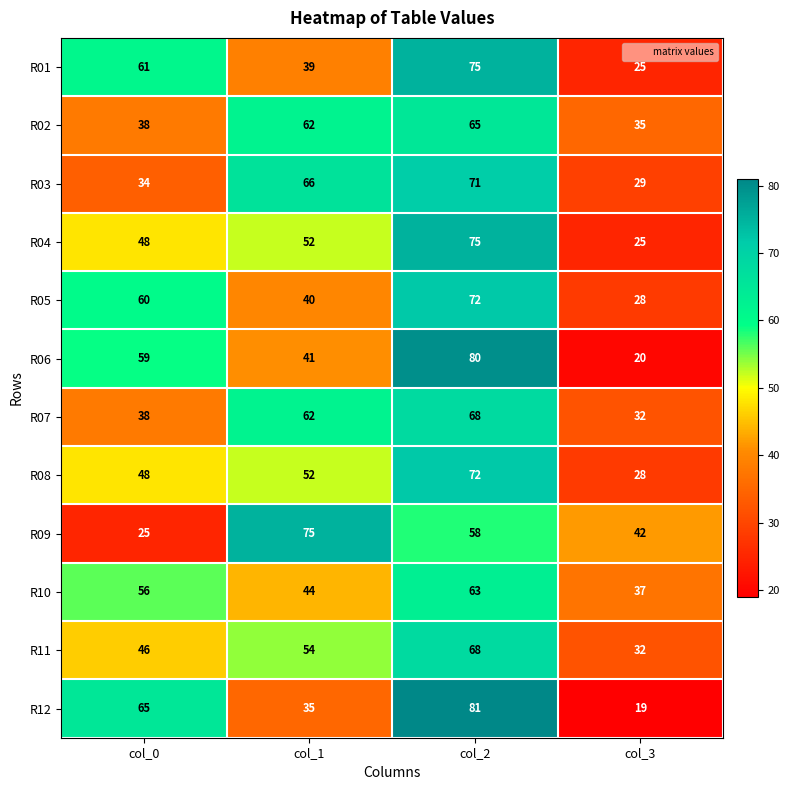

Read the R02 value at col_0, to the nearest 5.

40